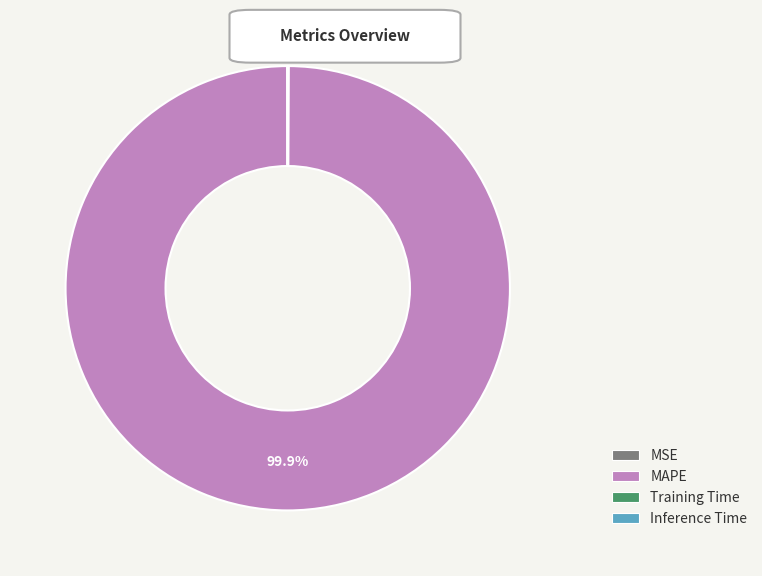

Does any single category account for the majority?

Yes